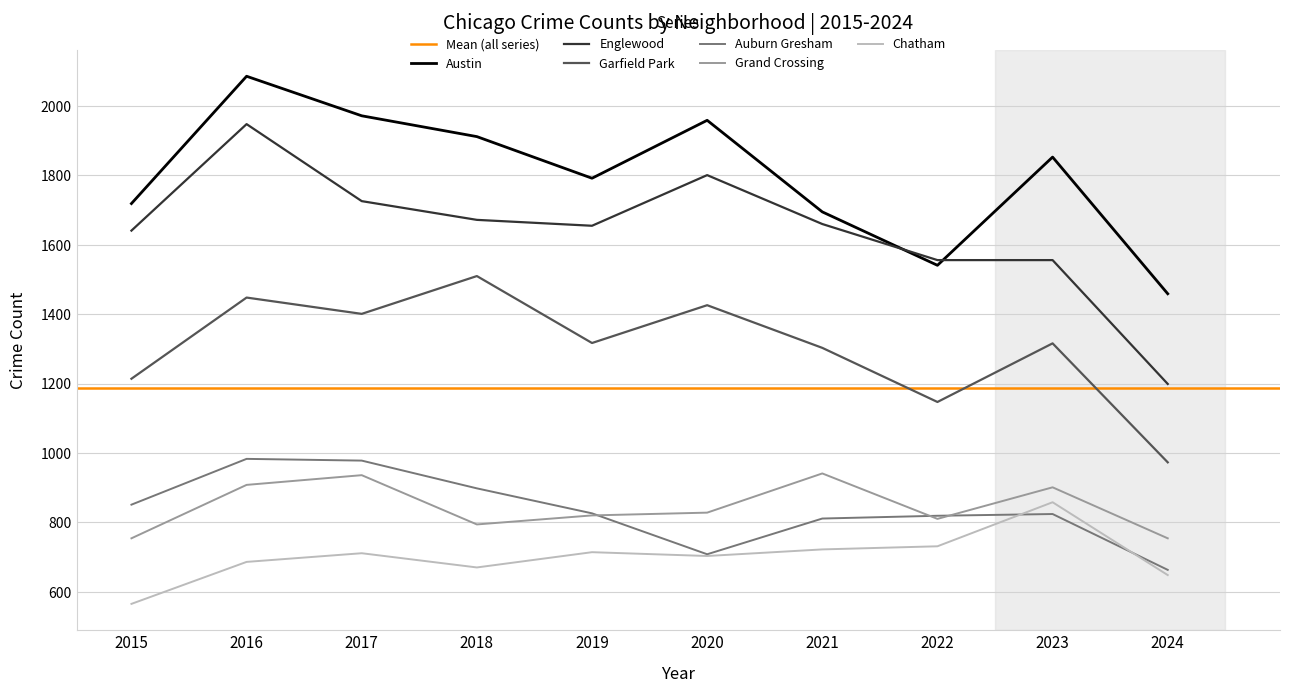

At which category is the sum across all series the highest?

2016